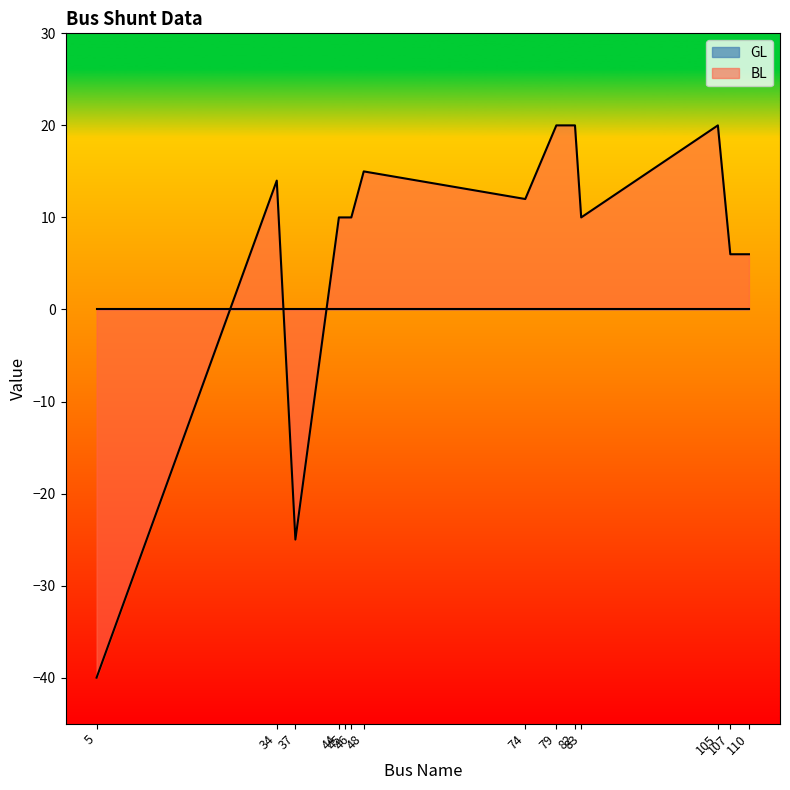

True or false: the data shows -25 at 37.

True